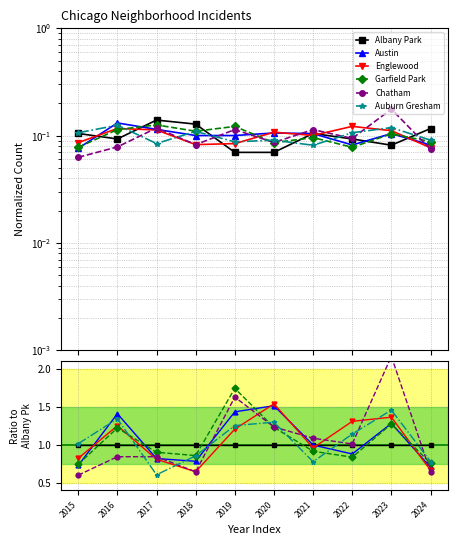

How many intersections are there between Chatham and Garfield Park?

2